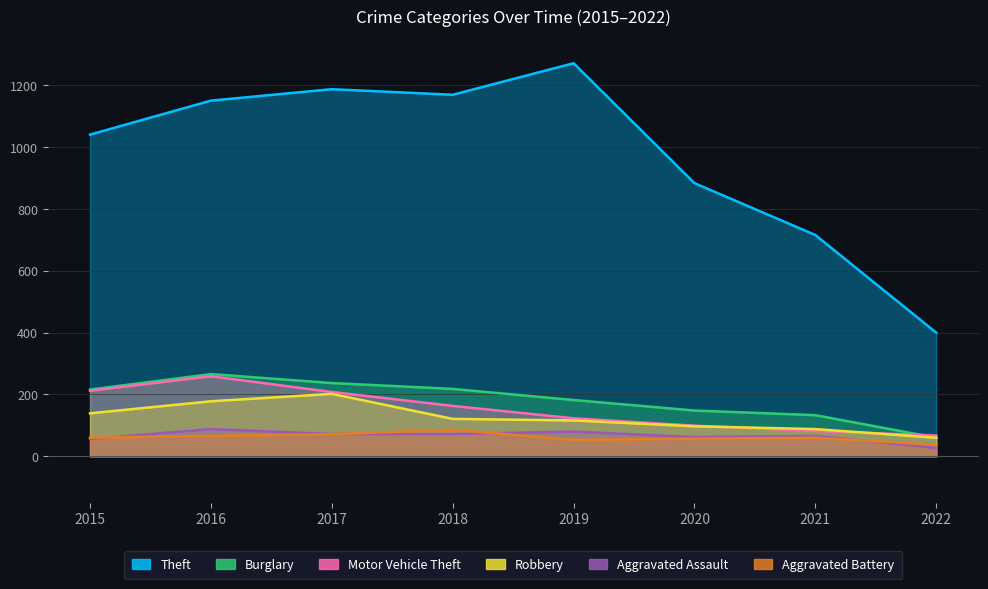

How many values in the Burglary series exceed 216?

3